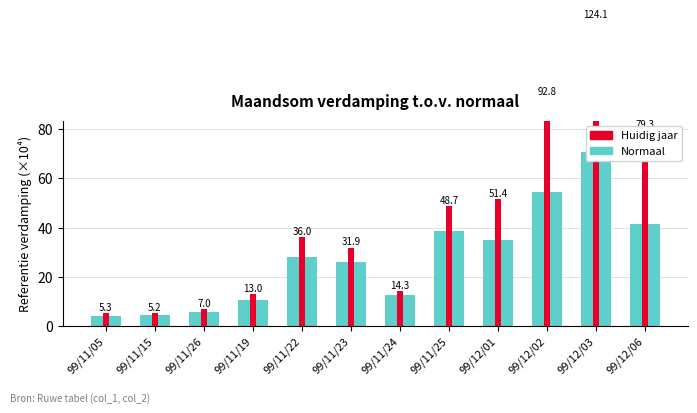

At which label is the value closest to 37?

99/11/25